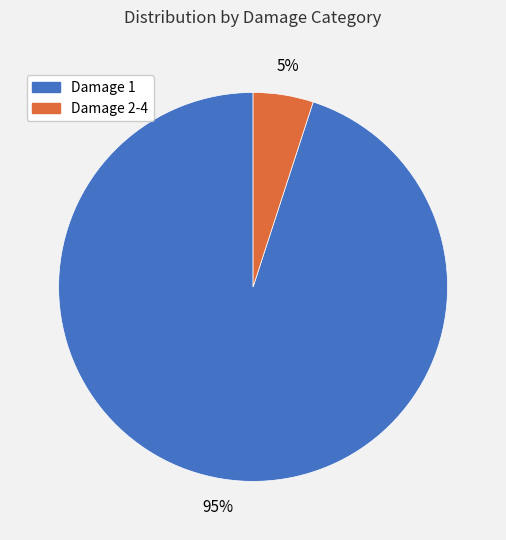

Is there any slice that represents more than half of the pie?

Yes